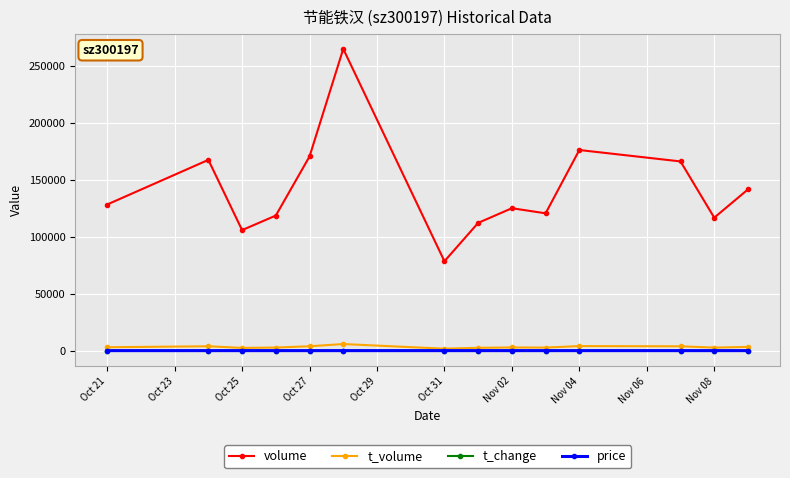

What is the value of the t_volume point at the 12th from the left?

3797.0